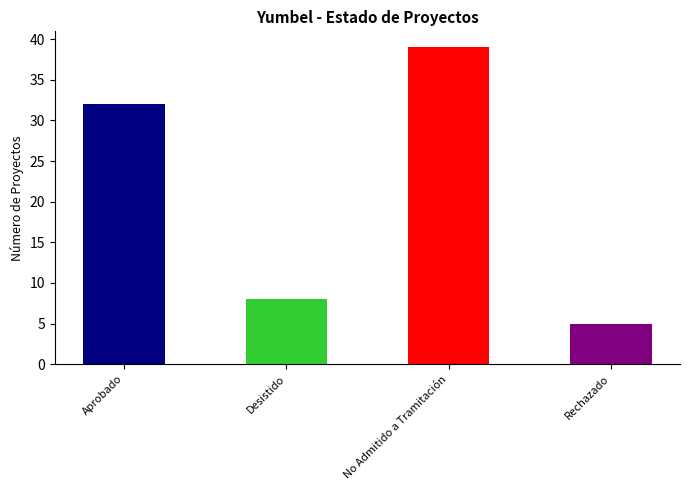

Are the bars horizontal?

No